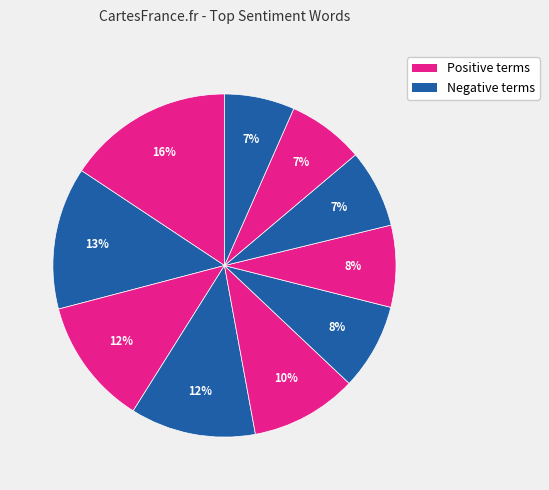

How many slices are in this pie chart?

10